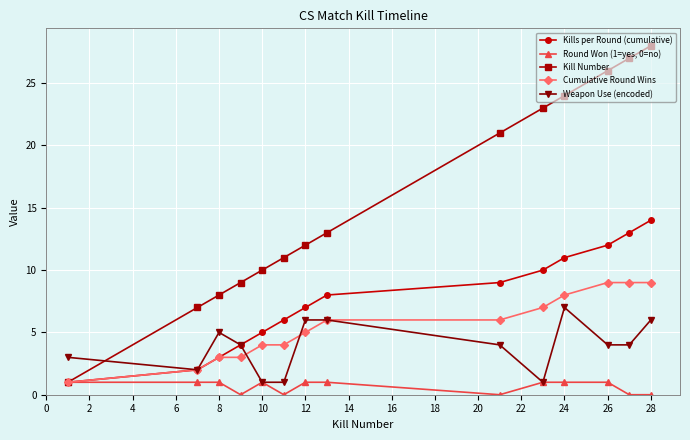

True or false: Weapon Use (encoded) has more than 0 points higher than both neighbors.

True